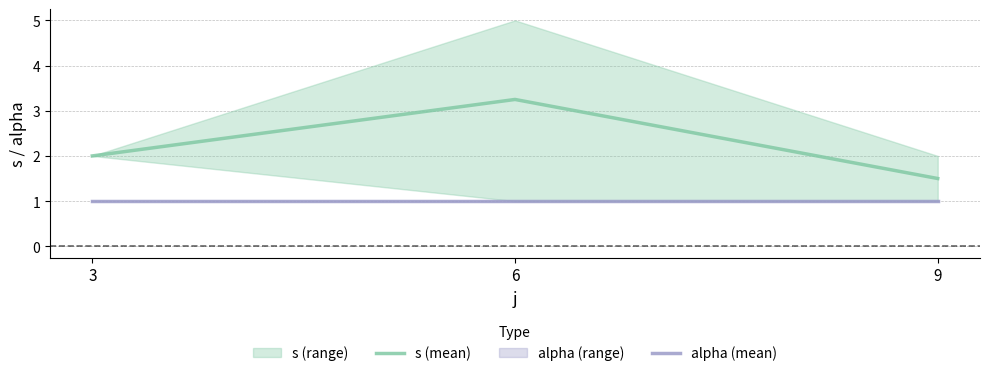

How many data points does each series have?

3